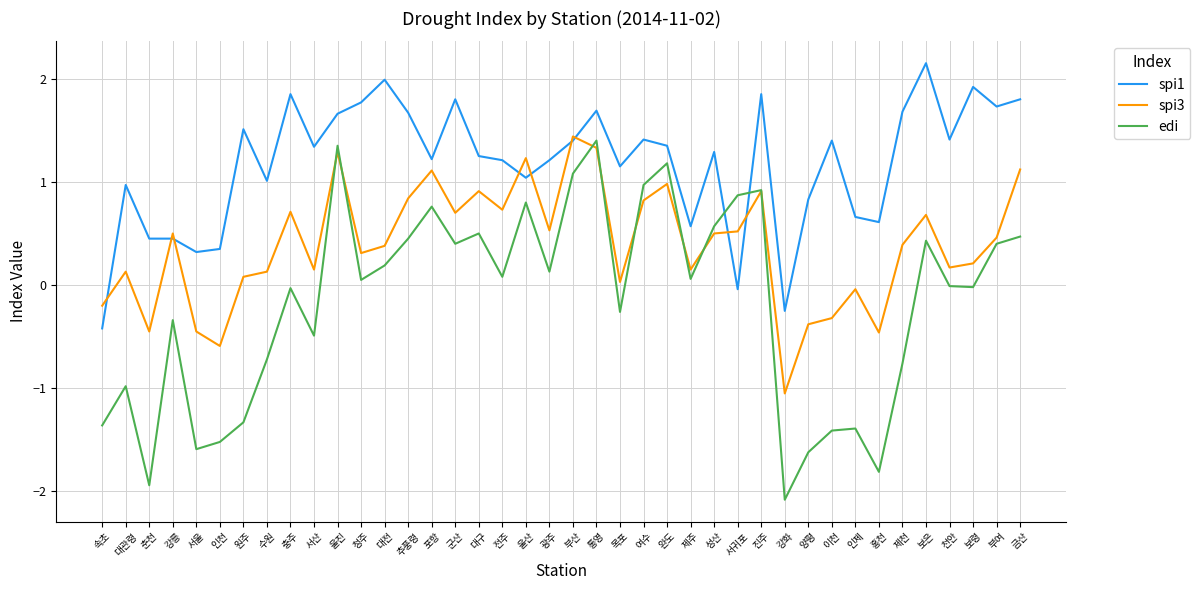

How many negative values does the spi3 series have?

9